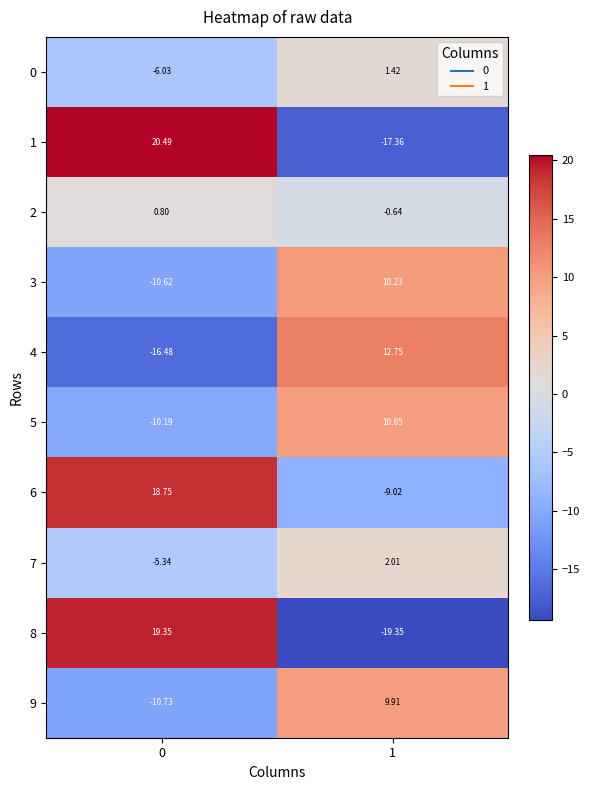

Is the value of 7 at 1 greater than the value of 4 at 0?

Yes